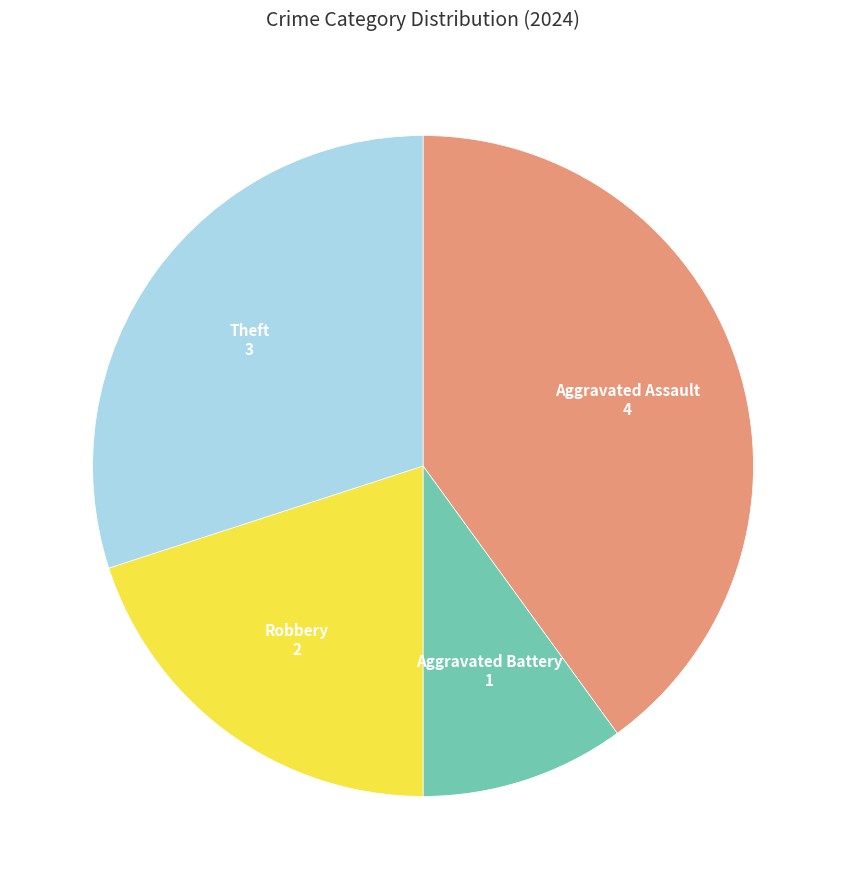

Which slice is the largest?

Aggravated Assault